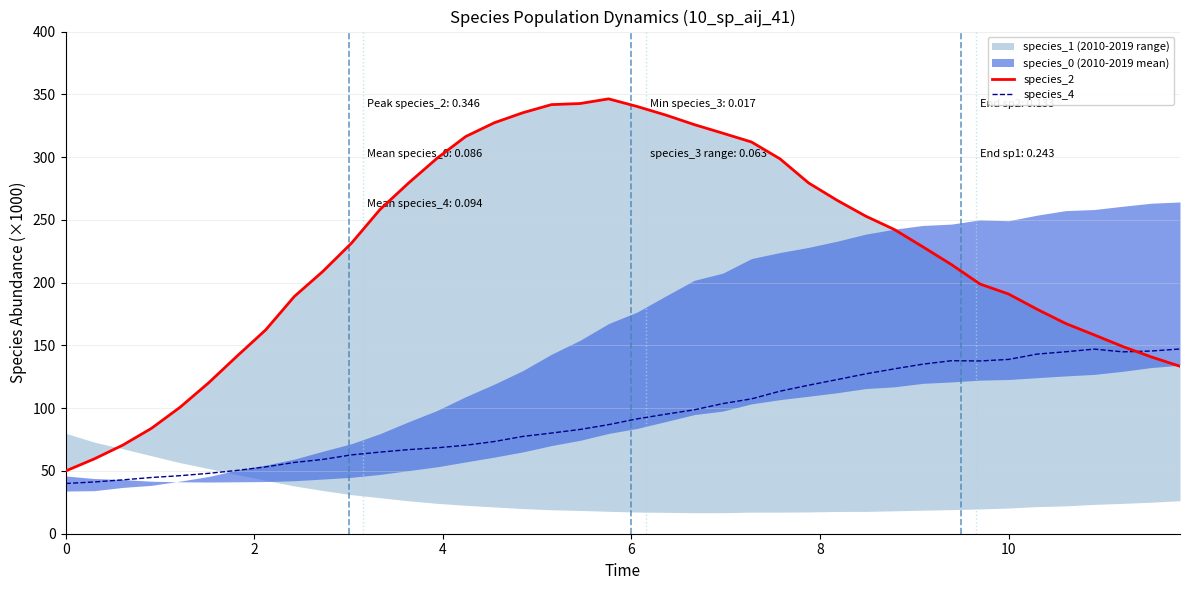

What is the lowest value of the species_4 series?

40.0